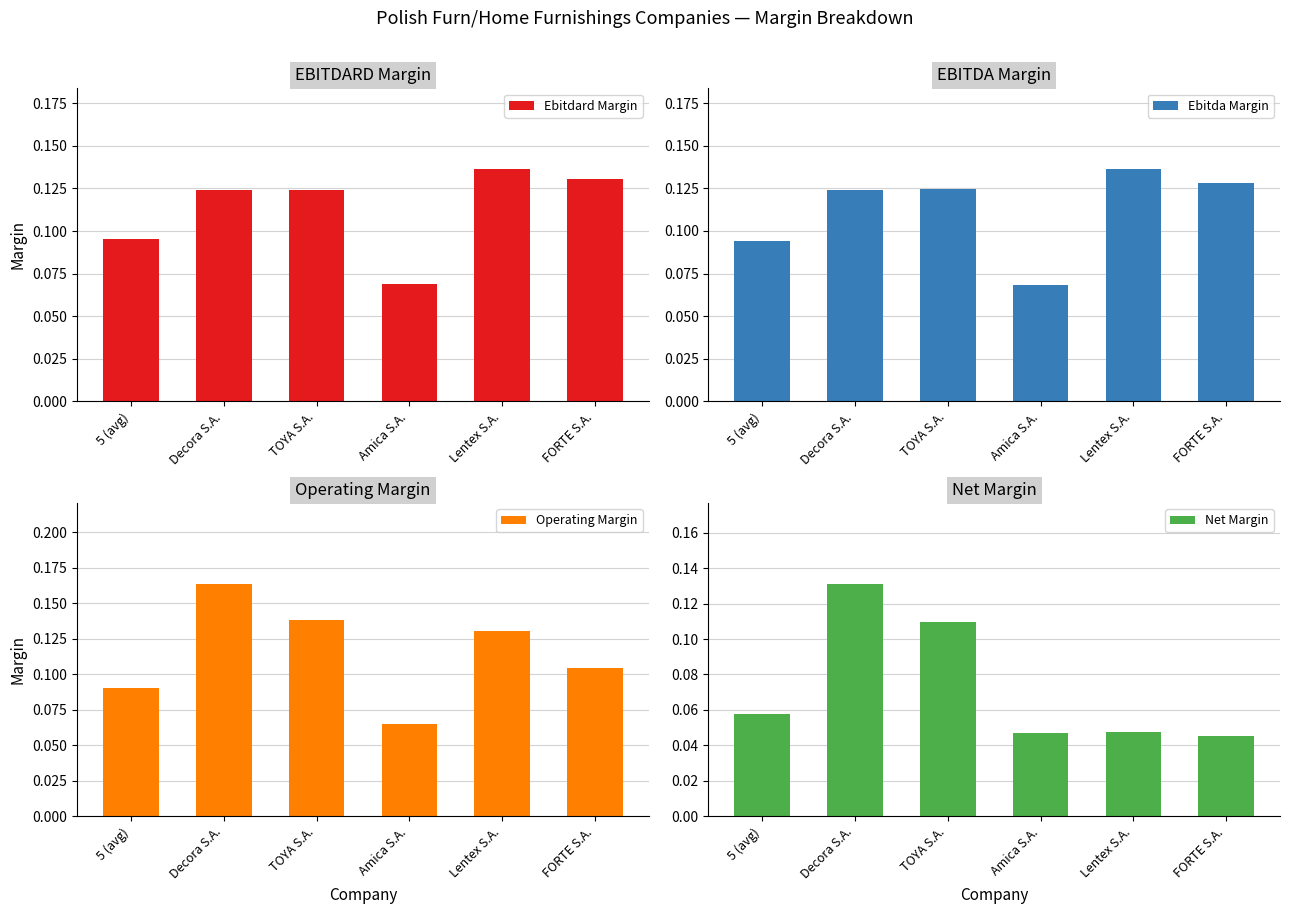

Read the ebitdard_margin value at Decora S.A..

0.1